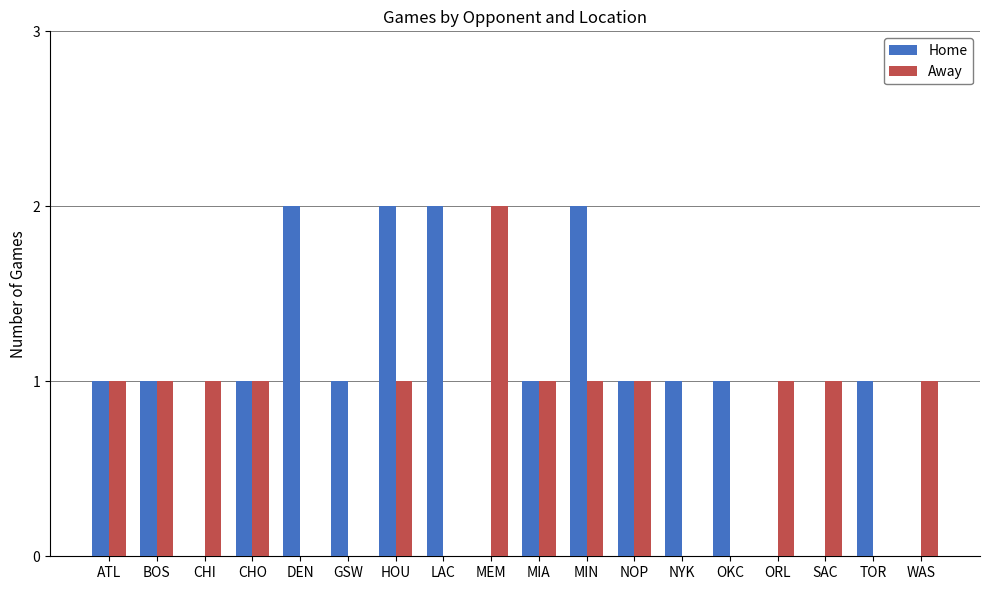

True or false: Home has a value of 0 at GSW.

False